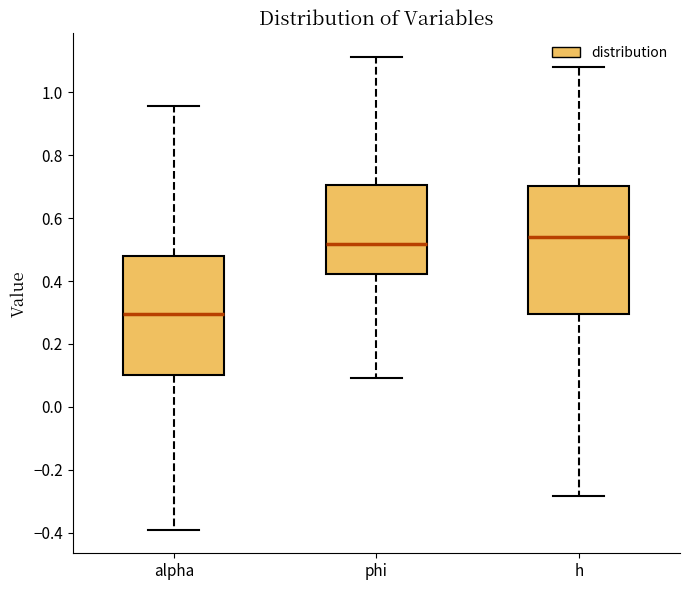

Comparing the boxes themselves (not the whiskers), which one is the tallest?

h